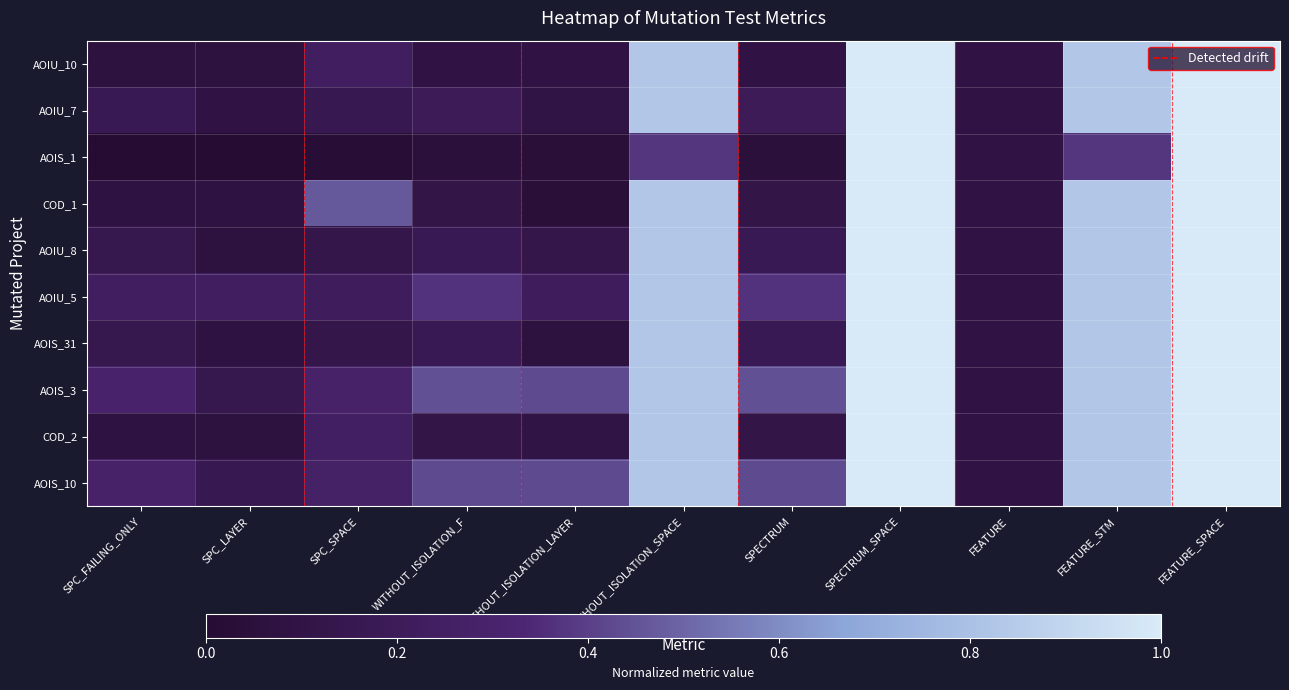

At which category is the sum across all series the highest?

SPECTRUM_SPACE